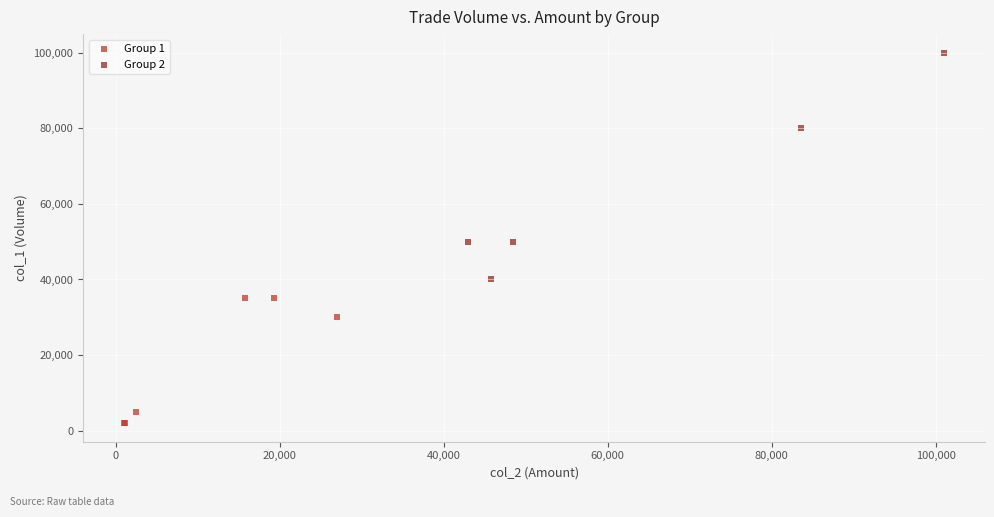

Which series contains the lowest Y value?

Group 1